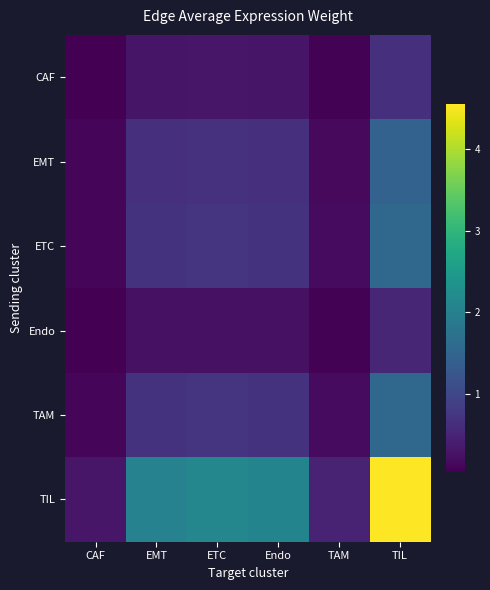

Which series changed the most between EMT and TIL?

TIL